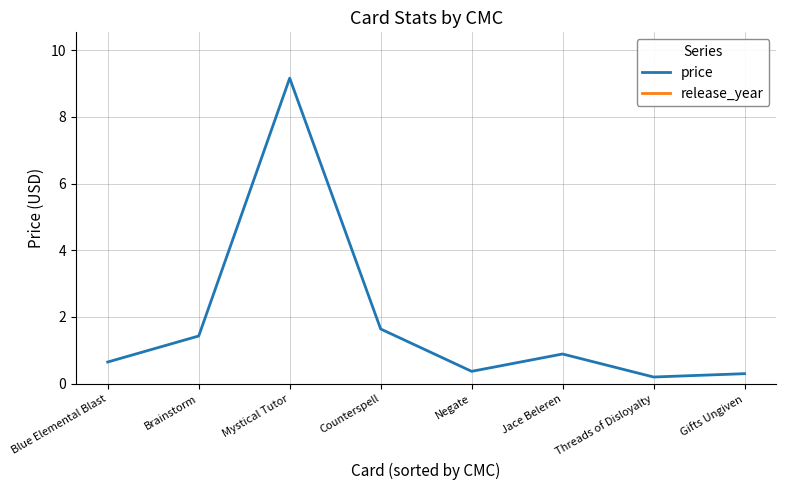

List the series in order of their peak value, lowest first.

price, release_year